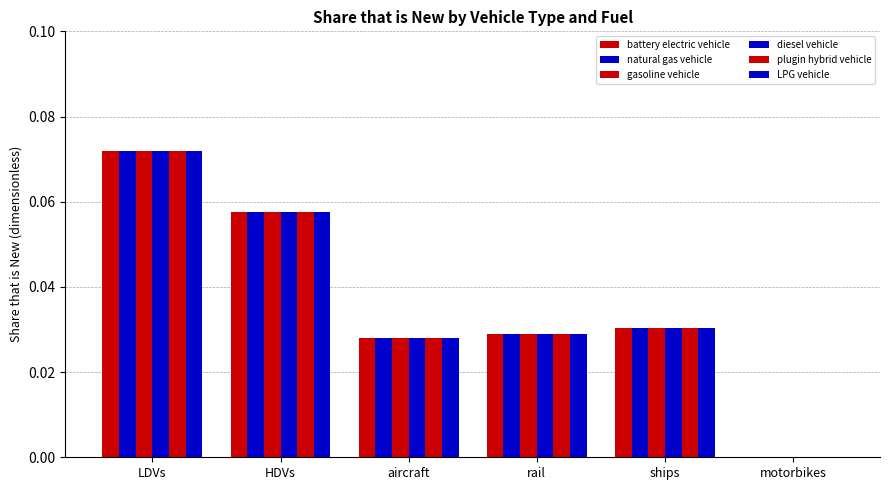

How many series are shown in this chart?

6